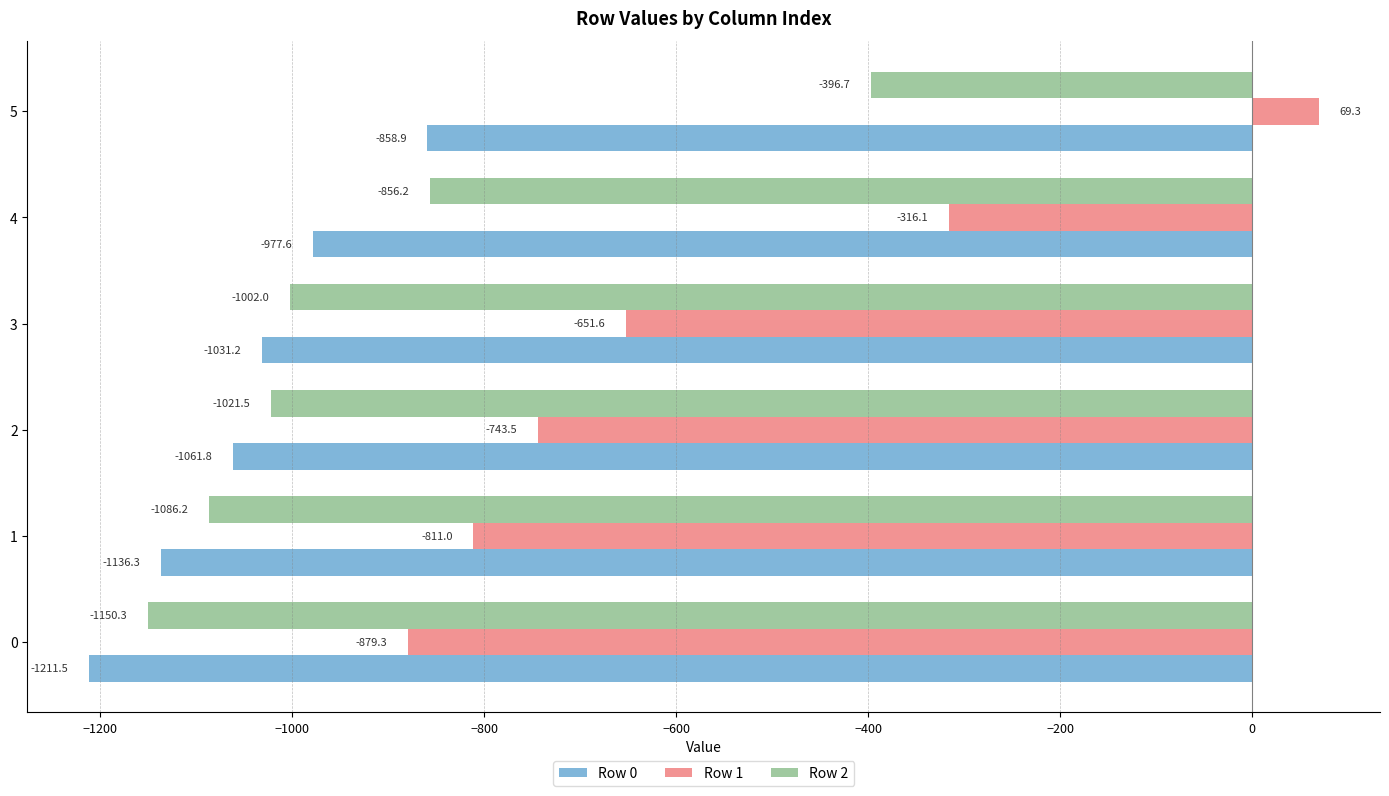

The Row 0 series shows -1482.8 at 4. True or false?

False